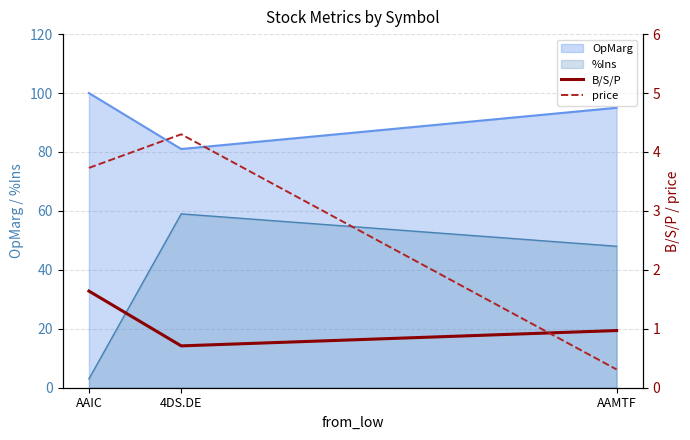

What is the minimum value for price?

0.3